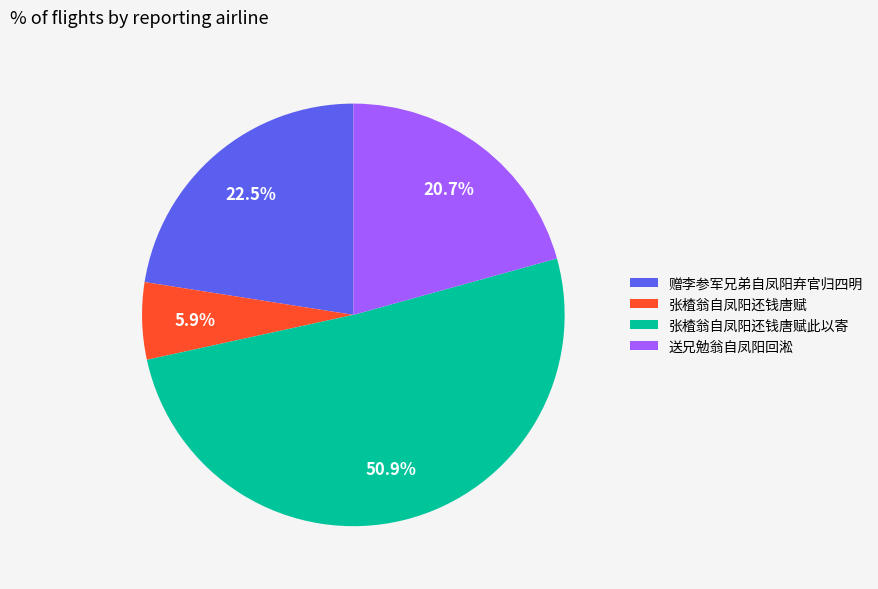

To the nearest percent, what is the combined percentage of 张楂翁自凤阳还钱唐赋 and 赠李参军兄弟自凤阳弃官归四明?

28%